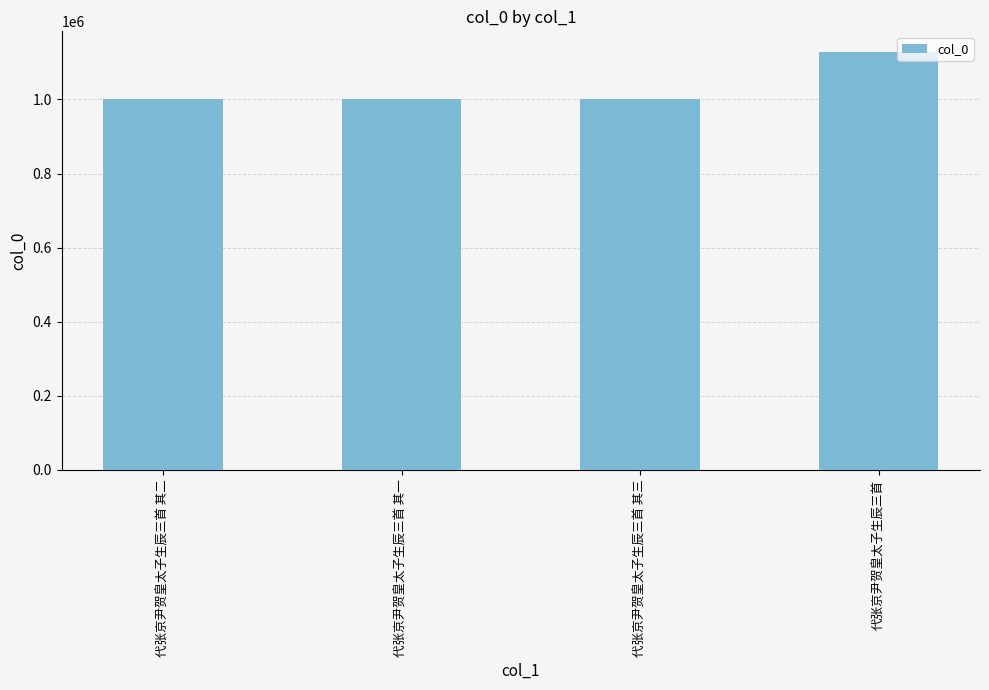

What is the ratio of the value at 代张京尹贺皇太子生辰三首 其一 to the value at 代张京尹贺皇太子生辰三首?

0.9